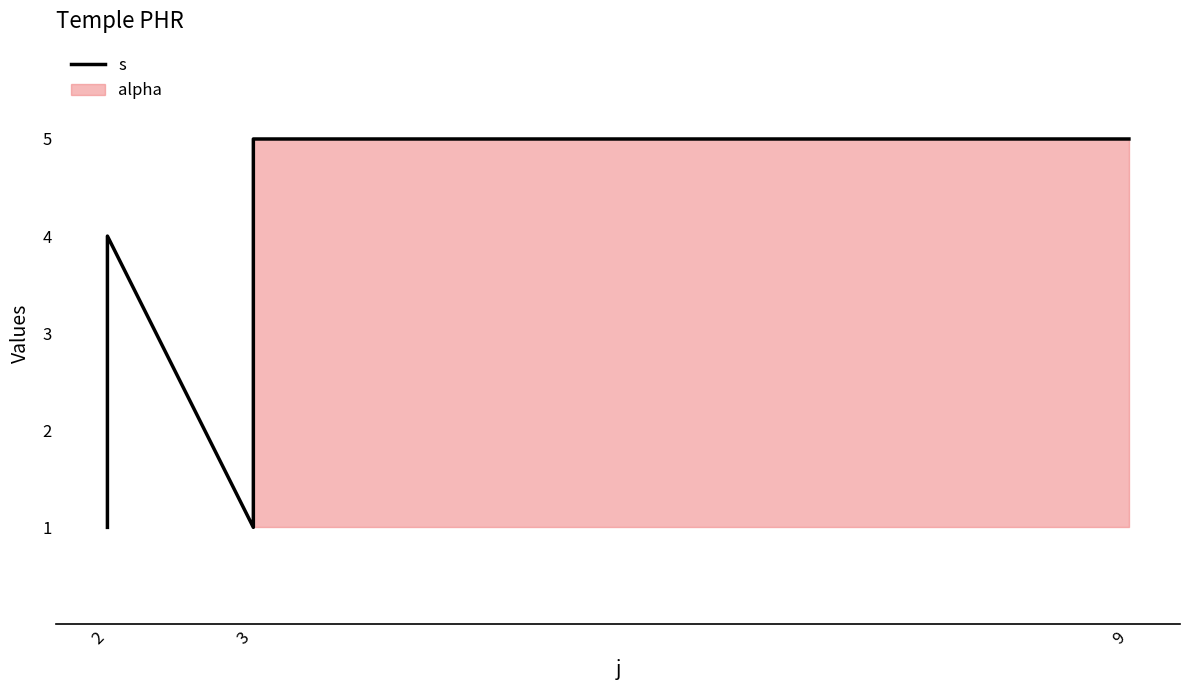

Which label corresponds to the smallest value in the chart?

2